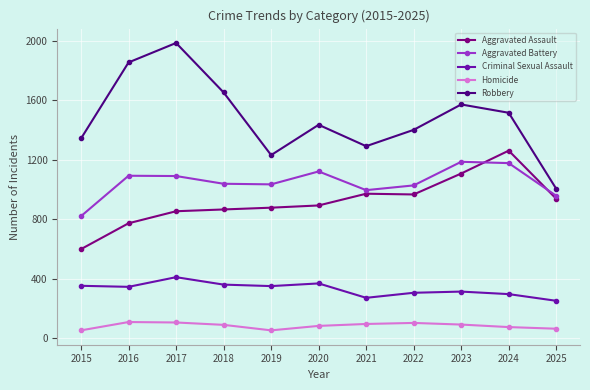

How many data points does each series have?

11